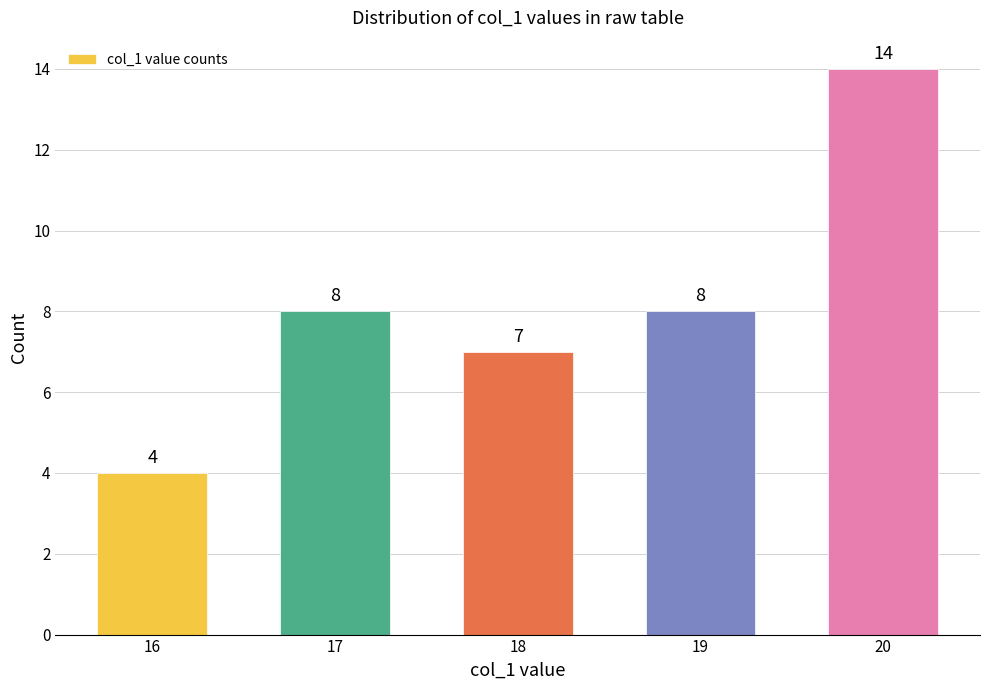

What is the value of the 1st bar from the left?

4